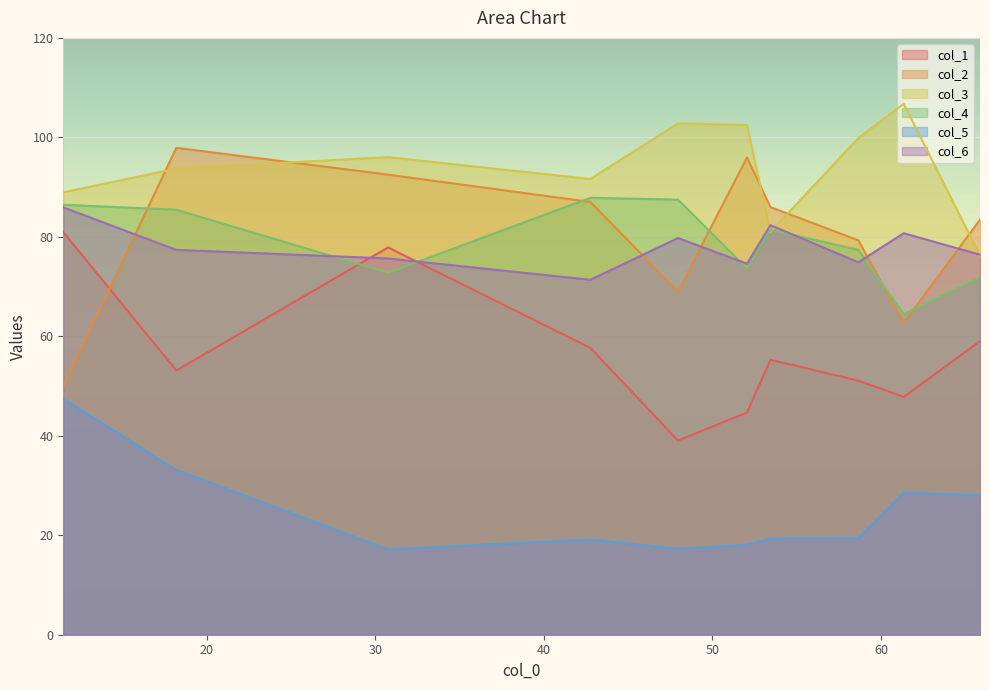

What is the minimum value for col_3?

76.2